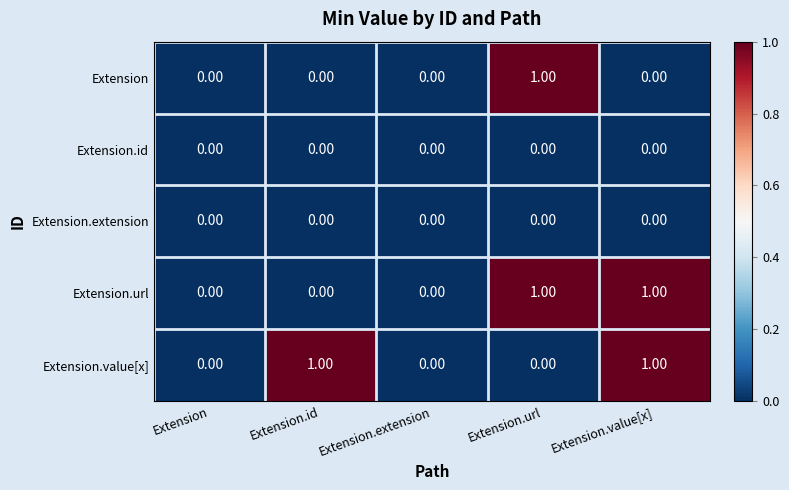

Which has a higher value, Extension.value[x] or Extension.id?

Extension.value[x]